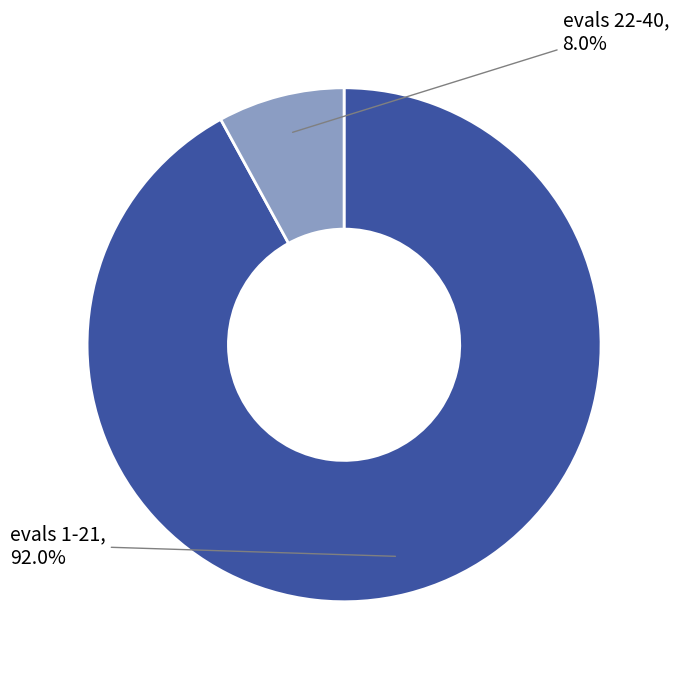

Is there any slice that represents more than half of the pie?

Yes